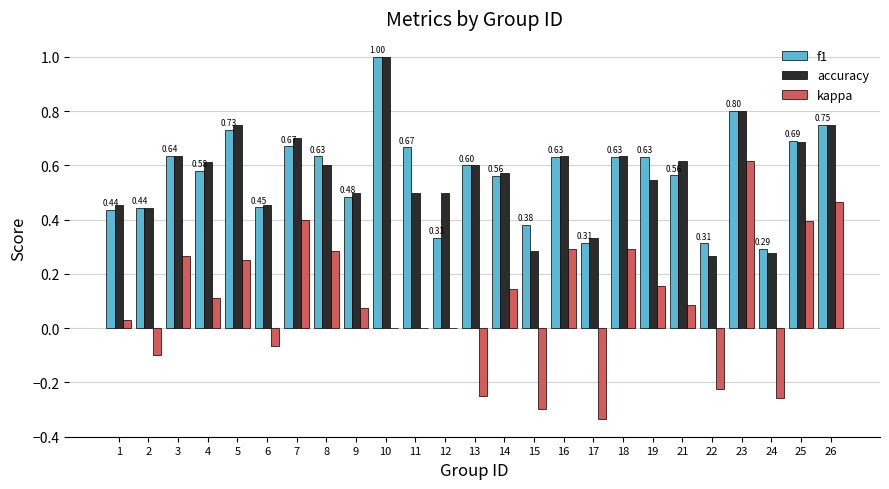

Is the value of kappa at 25 greater than the value of accuracy at 9?

No